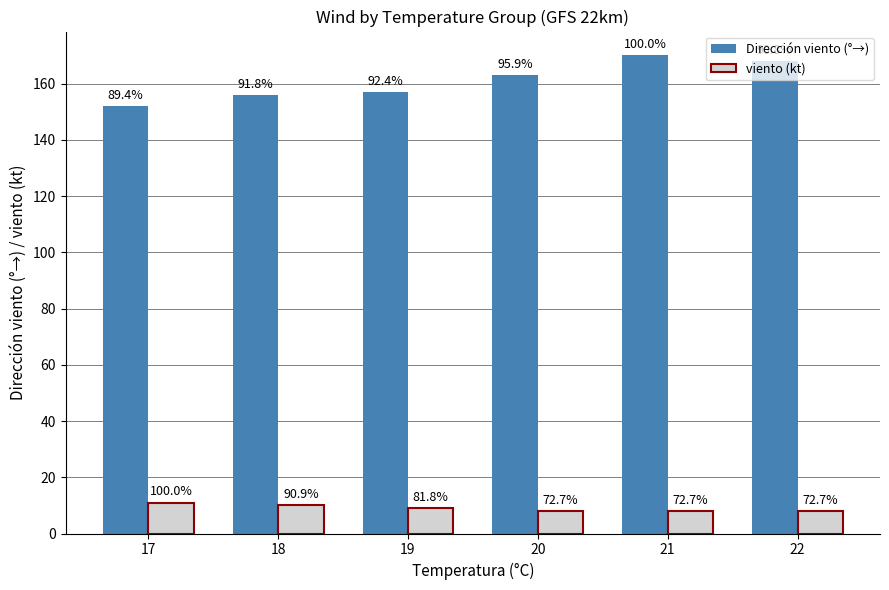

Between 18 and 22, which is larger?

22